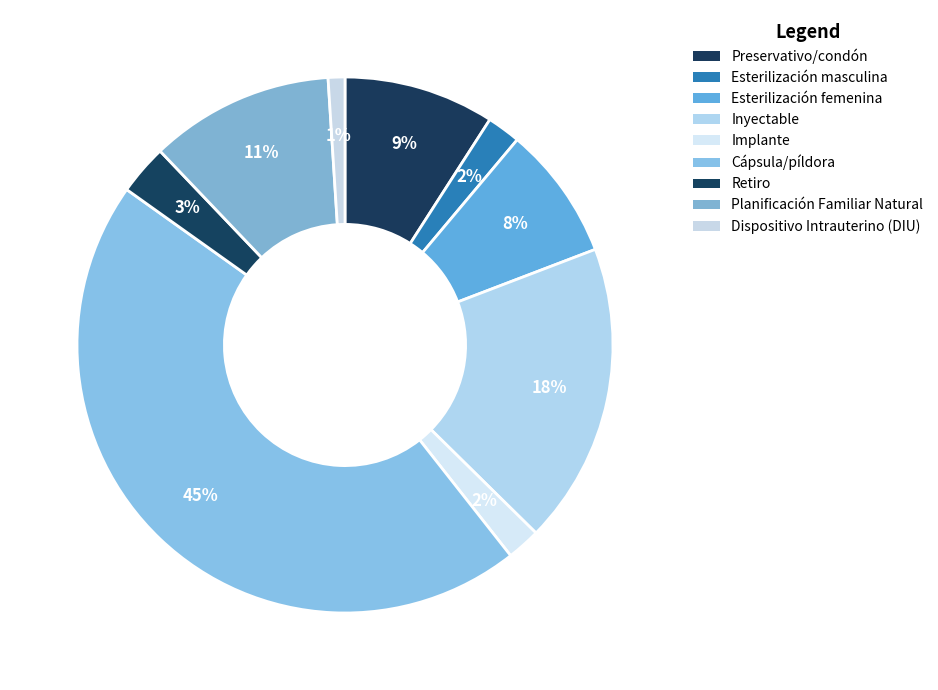

Is Retiro the majority of the pie?

No